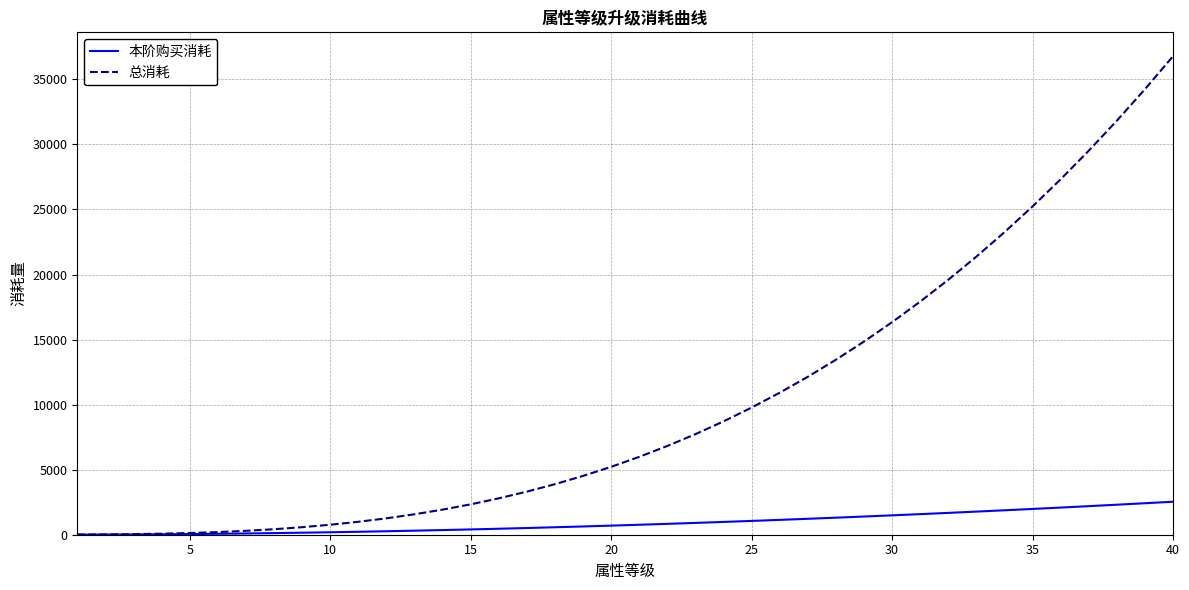

How many lines are shown in the chart?

2